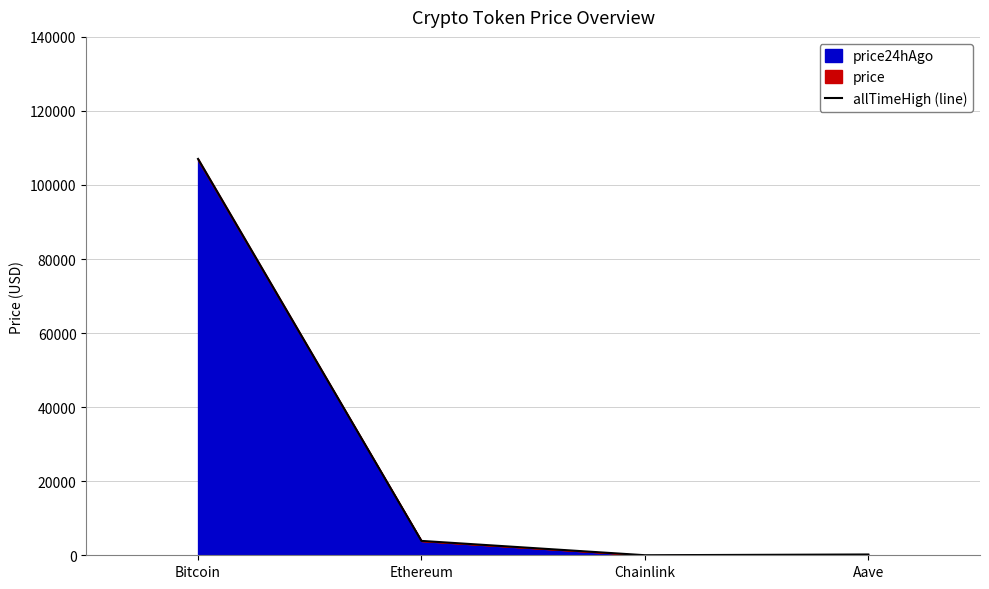

List the labels in order of value, largest first.

Bitcoin, Ethereum, Aave, Chainlink